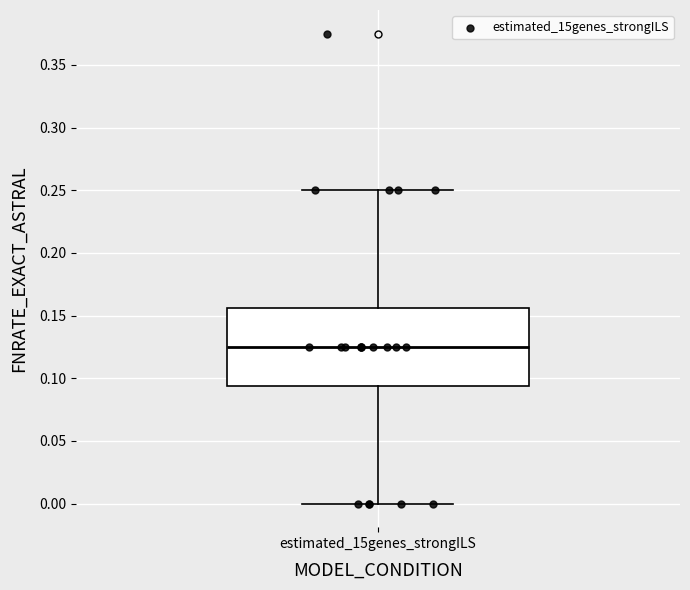

Where does the lower whisker of the box for estimated_15genes_strongILS end on the y-axis? The values are not printed on the chart, so give them approximately, as read against the axis.

0.000